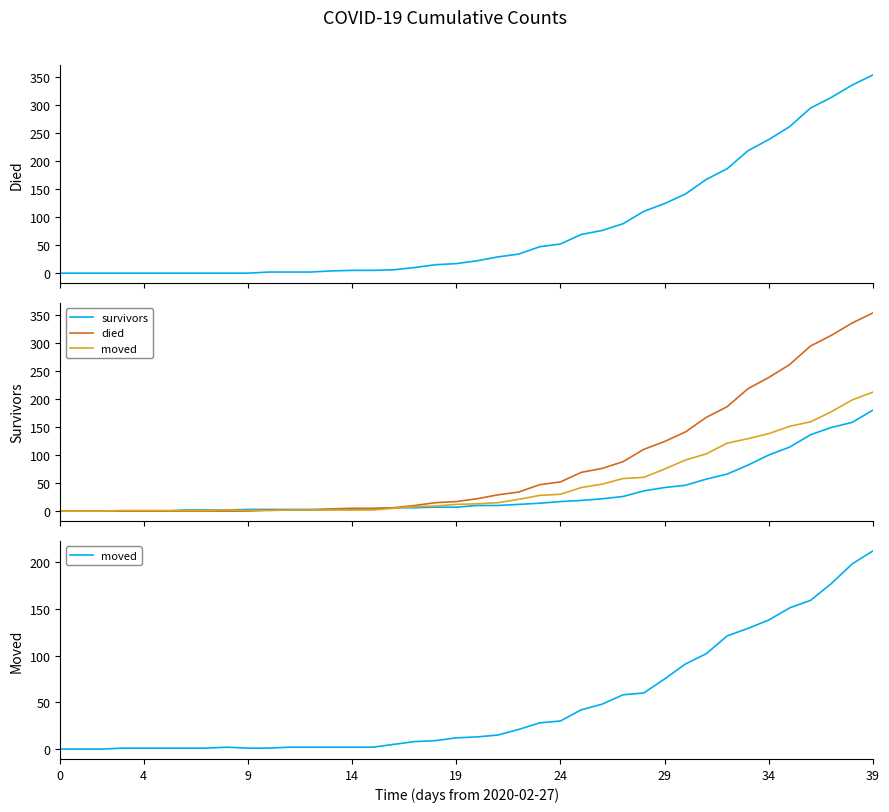

The value of moved at 38 is 125. True or false?

False